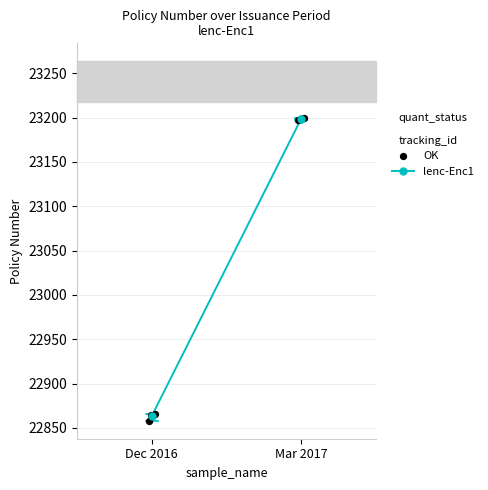

Between 20/12/2016 and 20/12/2016, which is larger?

20/12/2016